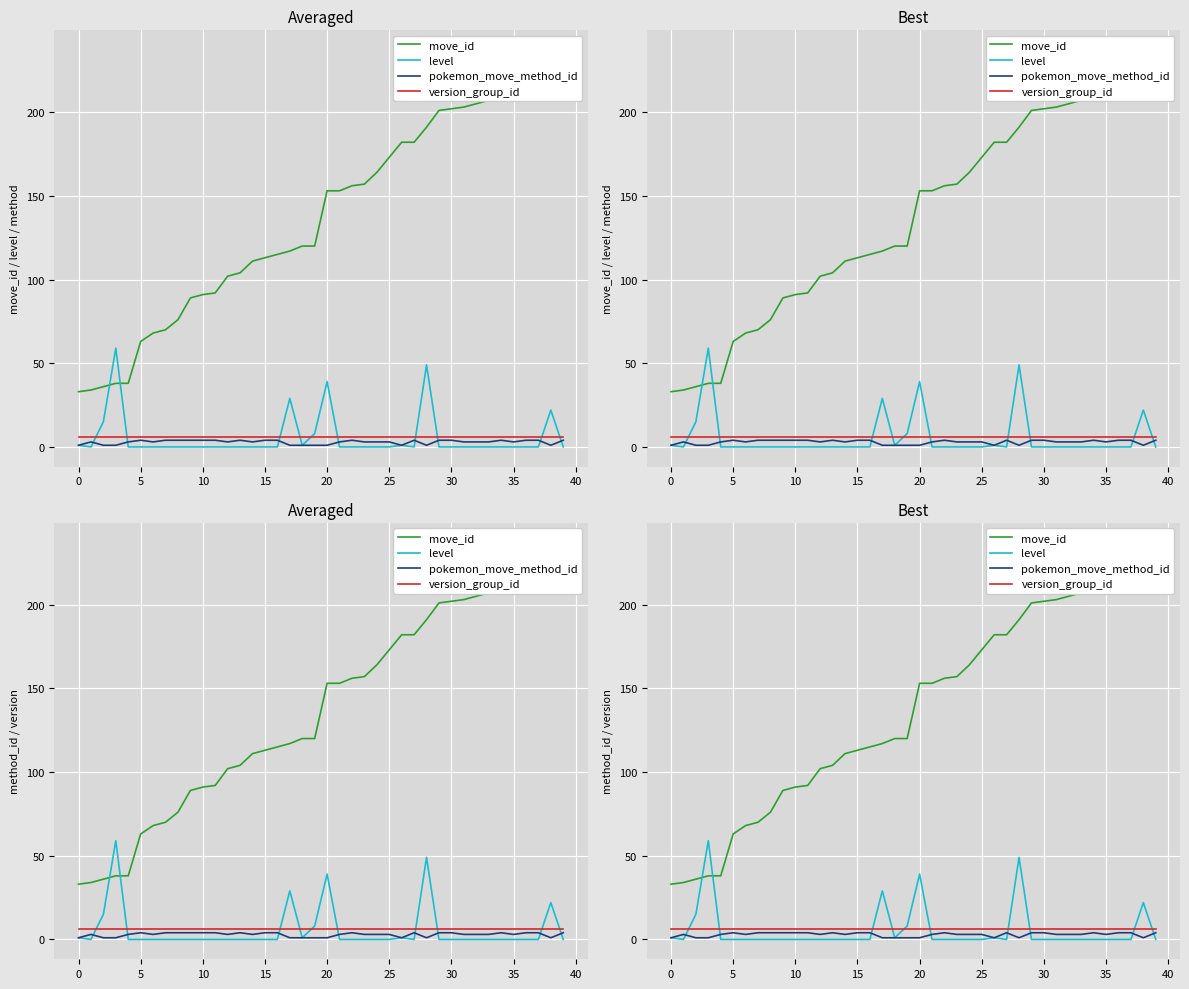

What is the value of the pokemon_move_method_id point at the 19th from the left?

1